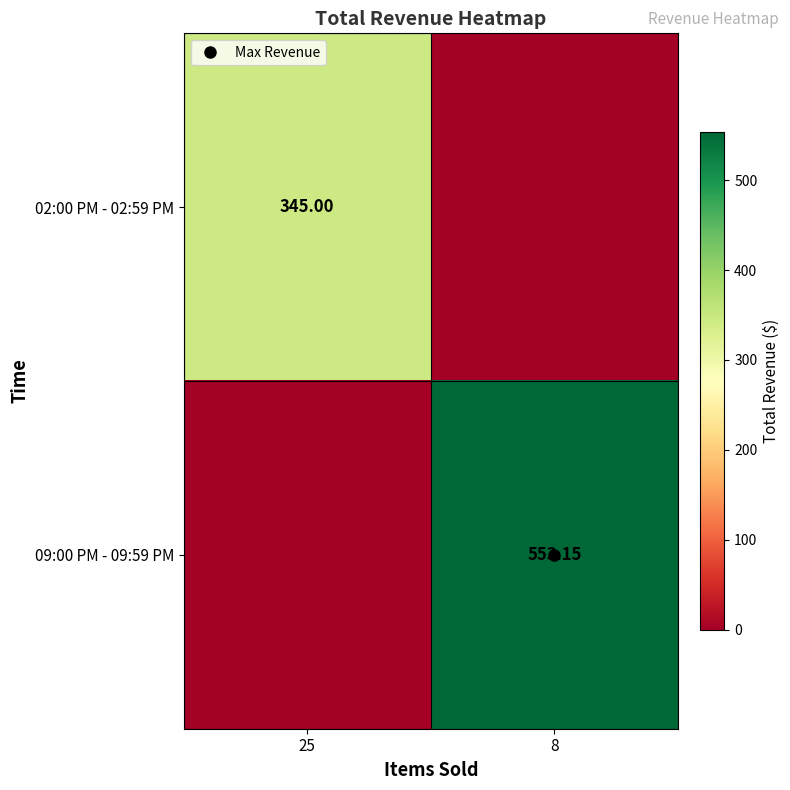

At which label is 09:00 PM - 09:59 PM closest to 276?

25